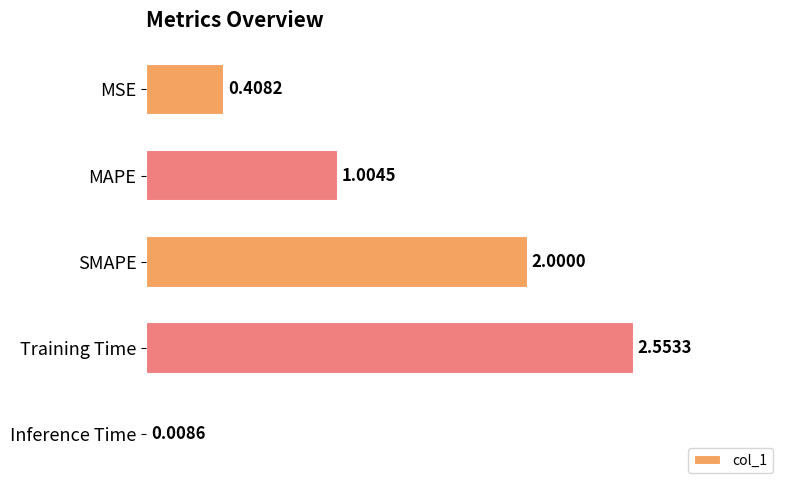

At which category does the chart reach its peak across all series?

Training Time